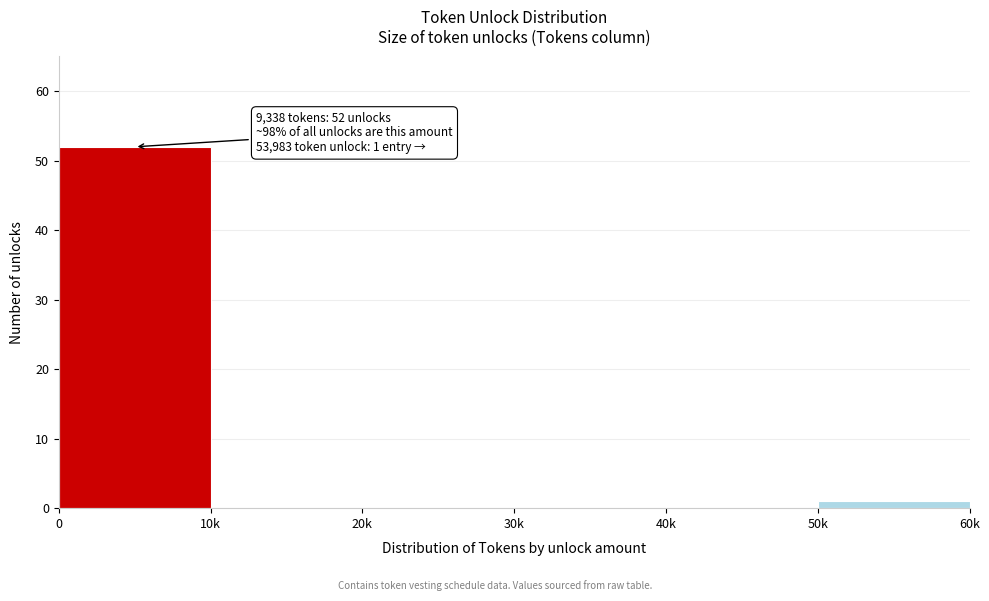

Reading left to right, transcribe all the data shown in this chart.

0=52	10k=0	20k=0	30k=0	40k=0	50k=1